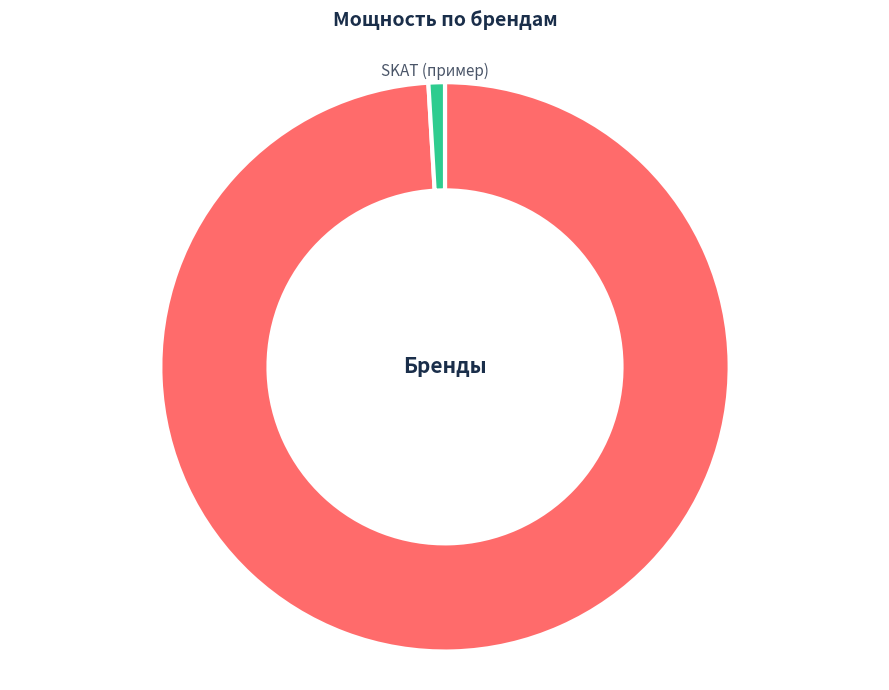

Count the number of slices in the pie.

2